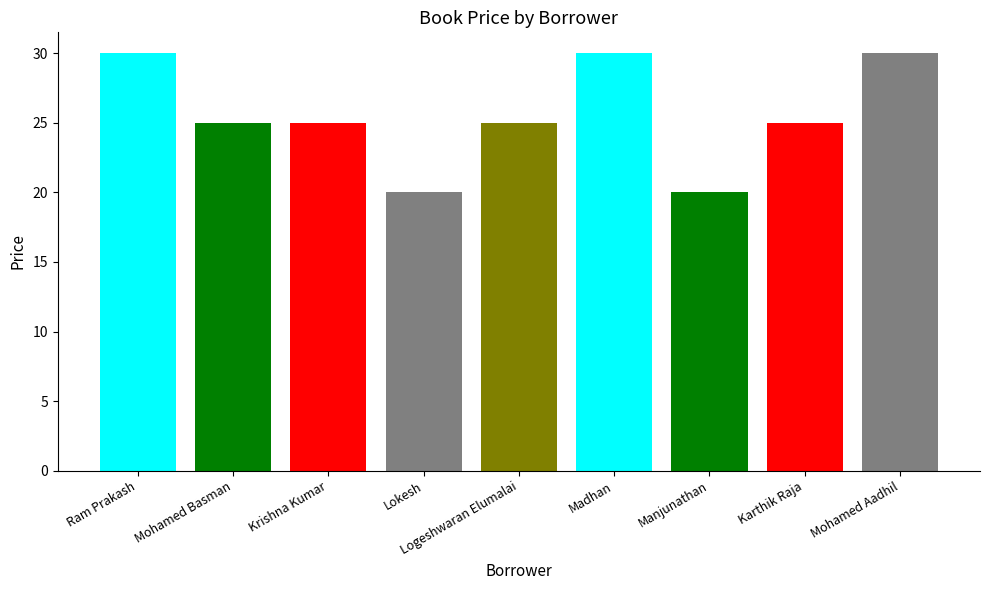

List the labels in order of value, smallest first.

Lokesh, Manjunathan, Mohamed Basman, Krishna Kumar, Logeshwaran Elumalai, Karthik Raja, Ram Prakash, Madhan, Mohamed Aadhil